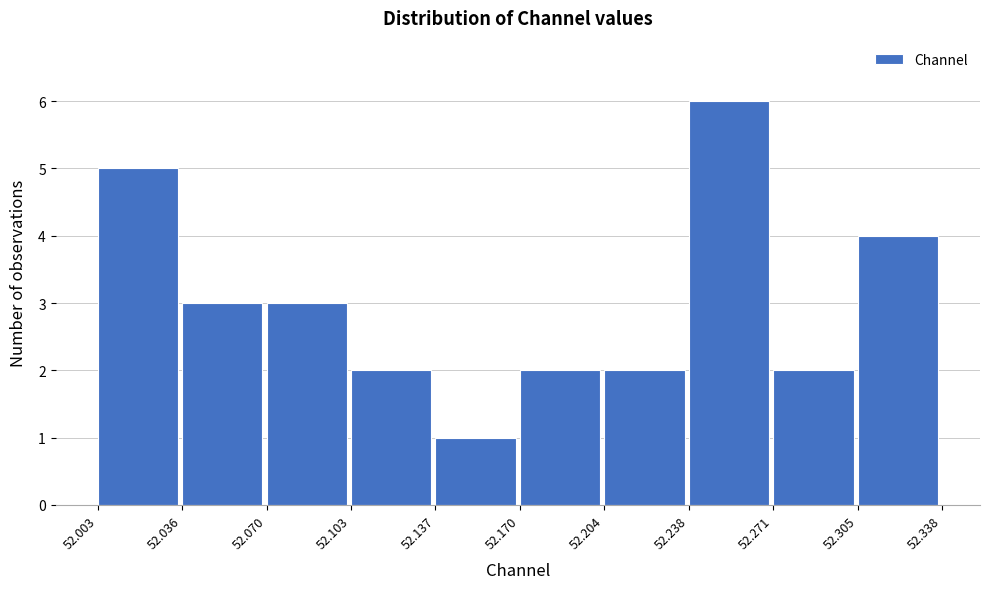

What is the height of the bar covering 52.137 to 52.170 on the x-axis? The values are not printed on the chart, so give them approximately, as read against the axis.

1